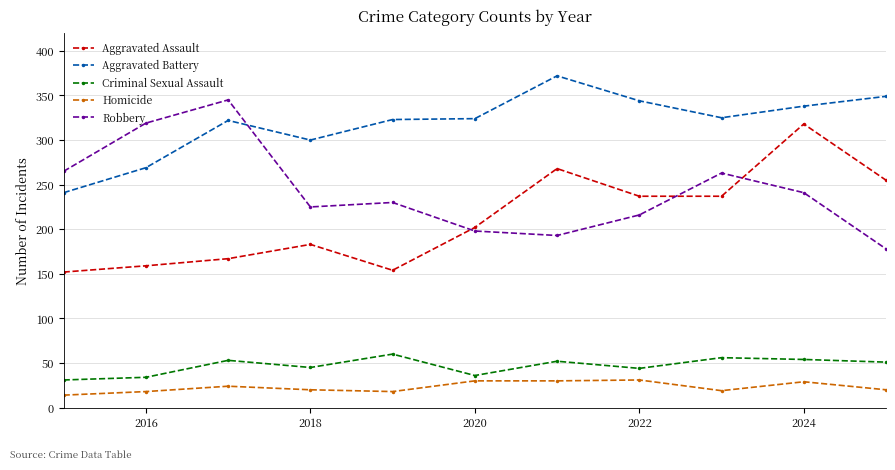

Rank the series by their maximum value, from lowest to highest.

Homicide, Criminal Sexual Assault, Aggravated Assault, Robbery, Aggravated Battery